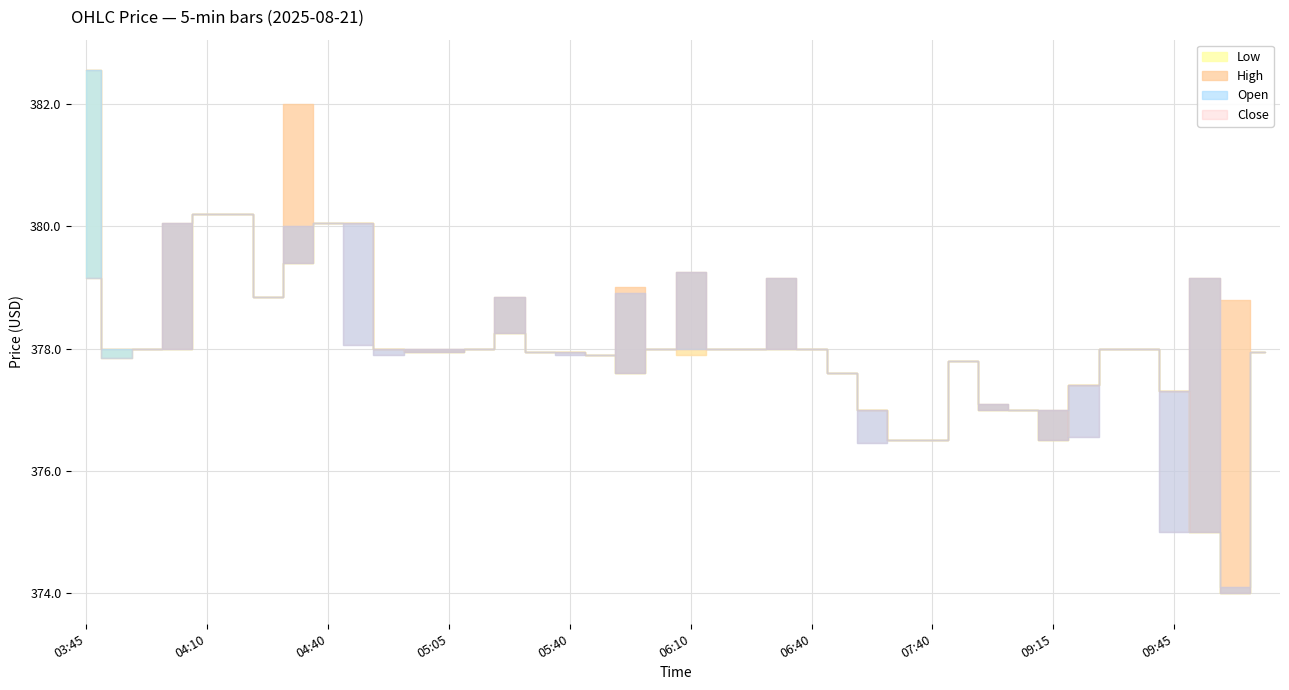

What position from the right is 06:00?

21